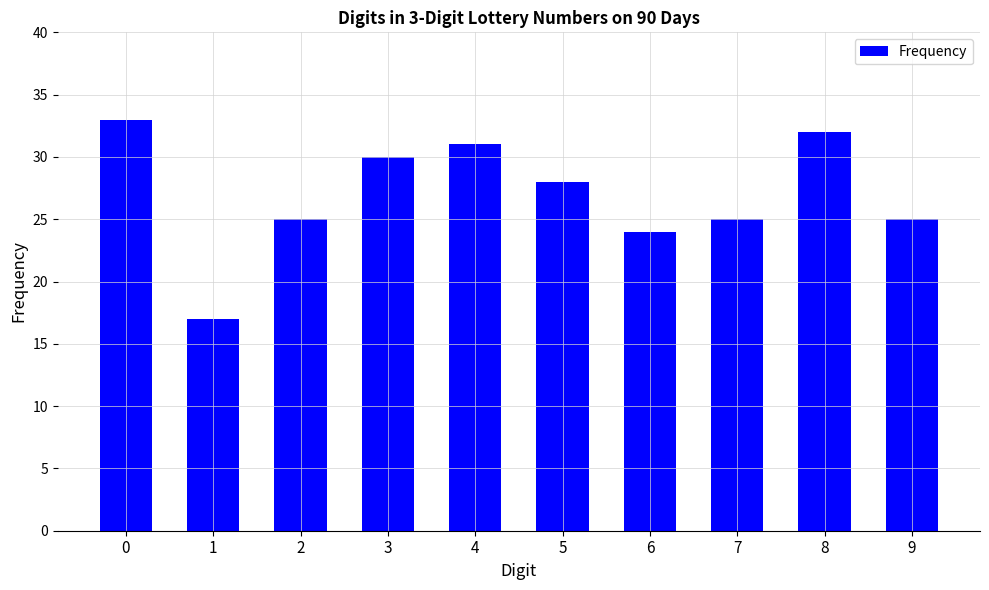

What is the sum of all values?

270